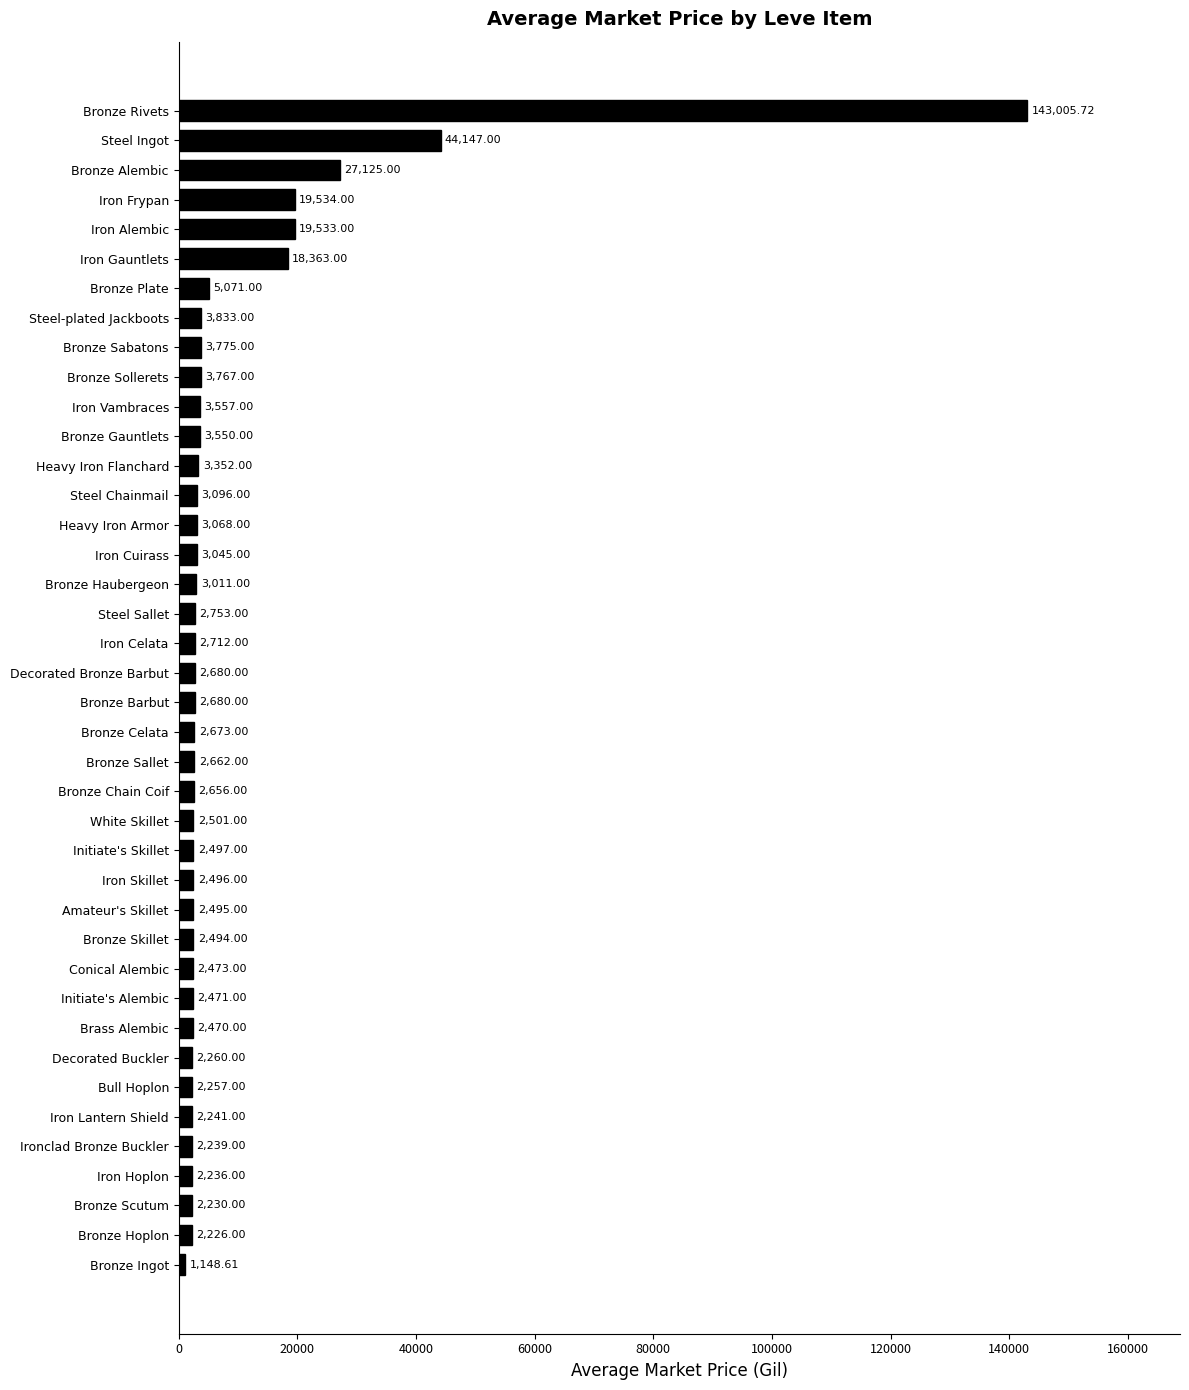

What is the change in value from Bronze Barbut to Amateur's Skillet?

-185.0